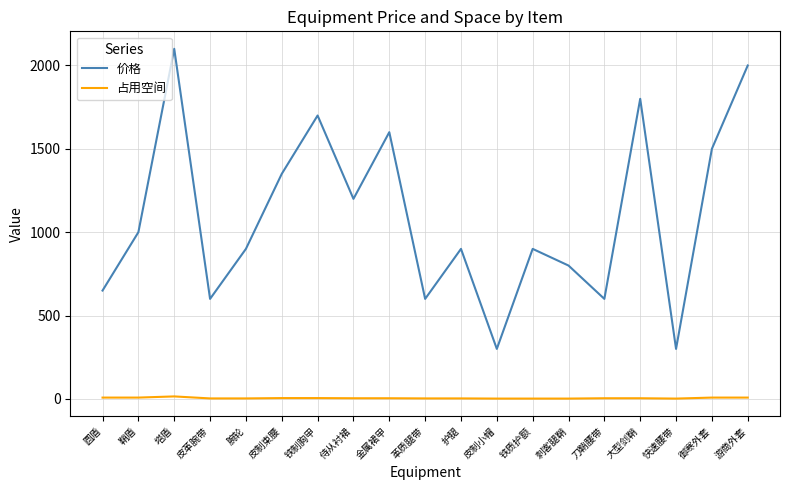

Is this an area chart (filled region under the line)?

No